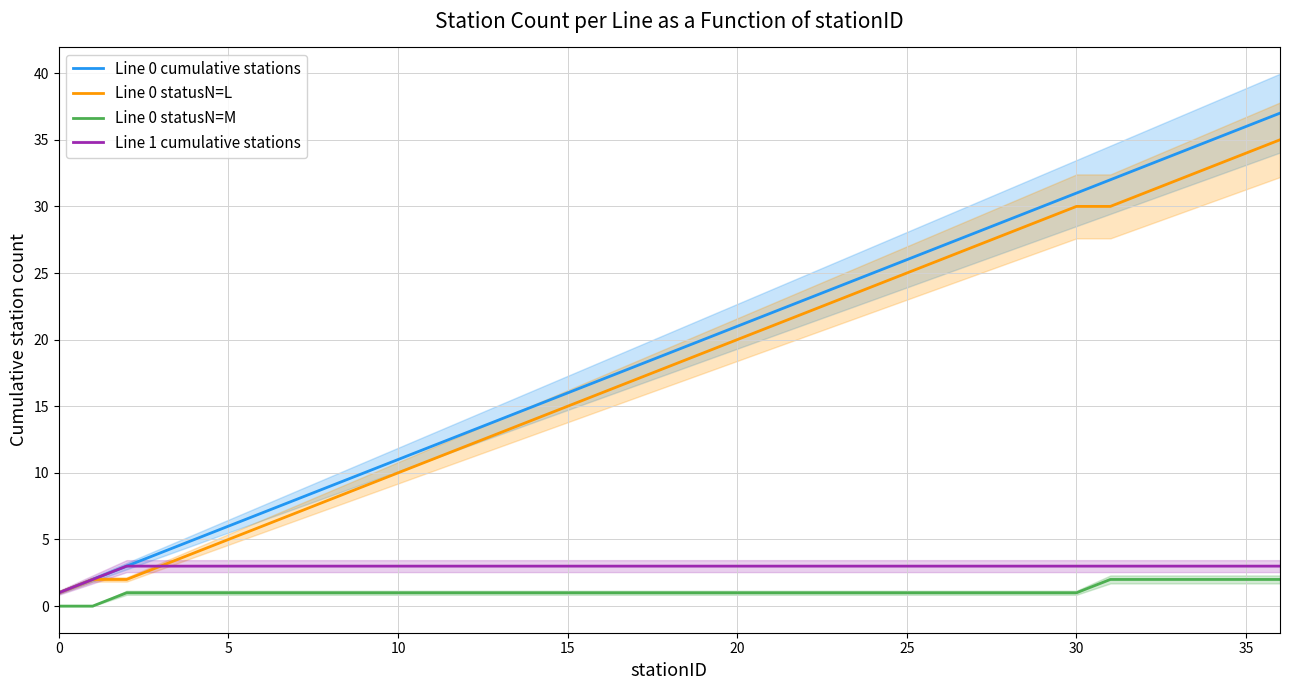

How many values in Line 0 statusN=M are above zero?

35